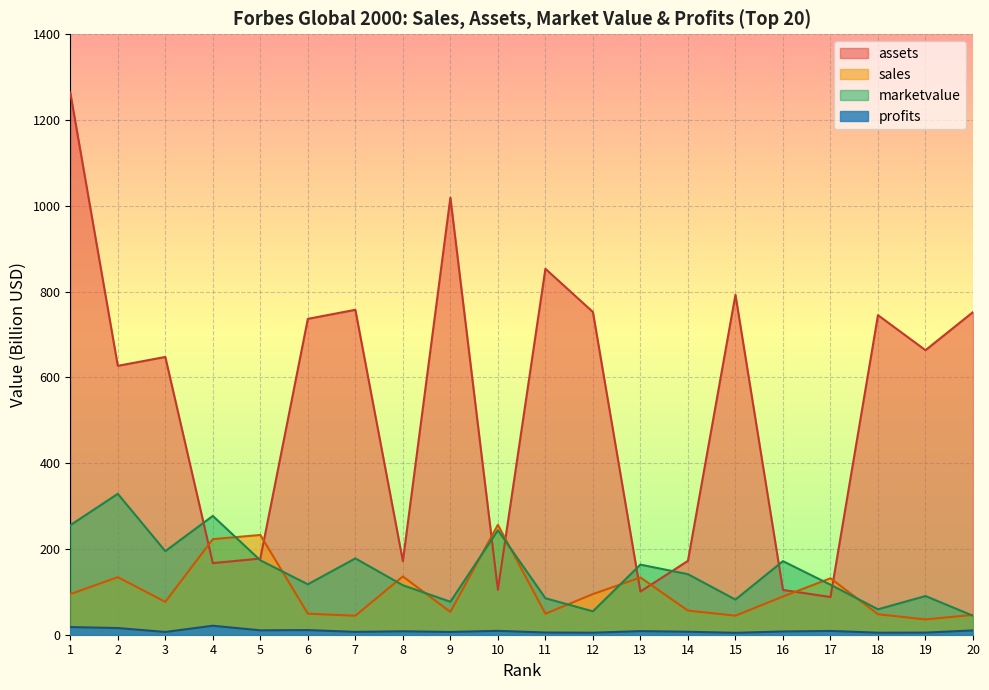

Reading left to right, what are all the values shown in this chart?

sales: 1=94.7	2=134.2	3=76.7	4=222.9	5=232.6	6=49.0	7=44.3	8=135.8	9=53.1	10=256.3	11=49.0	12=94.7	13=133.5	14=56.2	15=44.4	16=89.1	17=131.6	18=47.7	19=35.6	20=46.3
assets: 1=1264.0	2=626.9	3=647.7	4=167.0	5=177.6	6=736.5	7=757.6	8=171.7	9=1019.2	10=104.9	11=853.2	12=752.5	13=100.7	14=172.2	15=792.7	16=104.5	17=87.8	18=745.1	19=663.5	20=752.2
marketvalue: 1=255.3	2=328.5	3=194.9	4=277.0	5=173.5	6=117.5	7=178.0	8=115.4	9=76.8	10=243.7	11=85.1	12=54.6	13=163.4	14=141.1	15=81.9	16=171.5	17=116.6	18=59.3	19=90.2	20=44.2
profits: 1=17.9	2=15.6	3=6.5	4=21.0	5=10.3	6=10.8	7=6.7	8=8.0	9=6.5	10=9.1	11=5.2	12=4.7	13=8.4	14=7.0	15=4.5	16=7.6	17=8.8	18=4.7	19=5.0	20=10.1